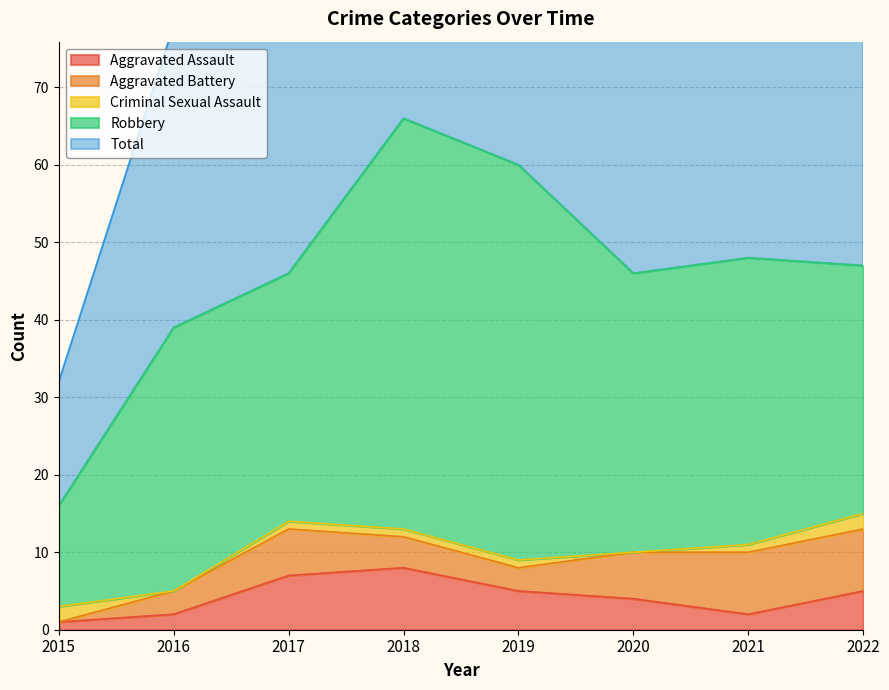

How many categories are shown in the chart?

8